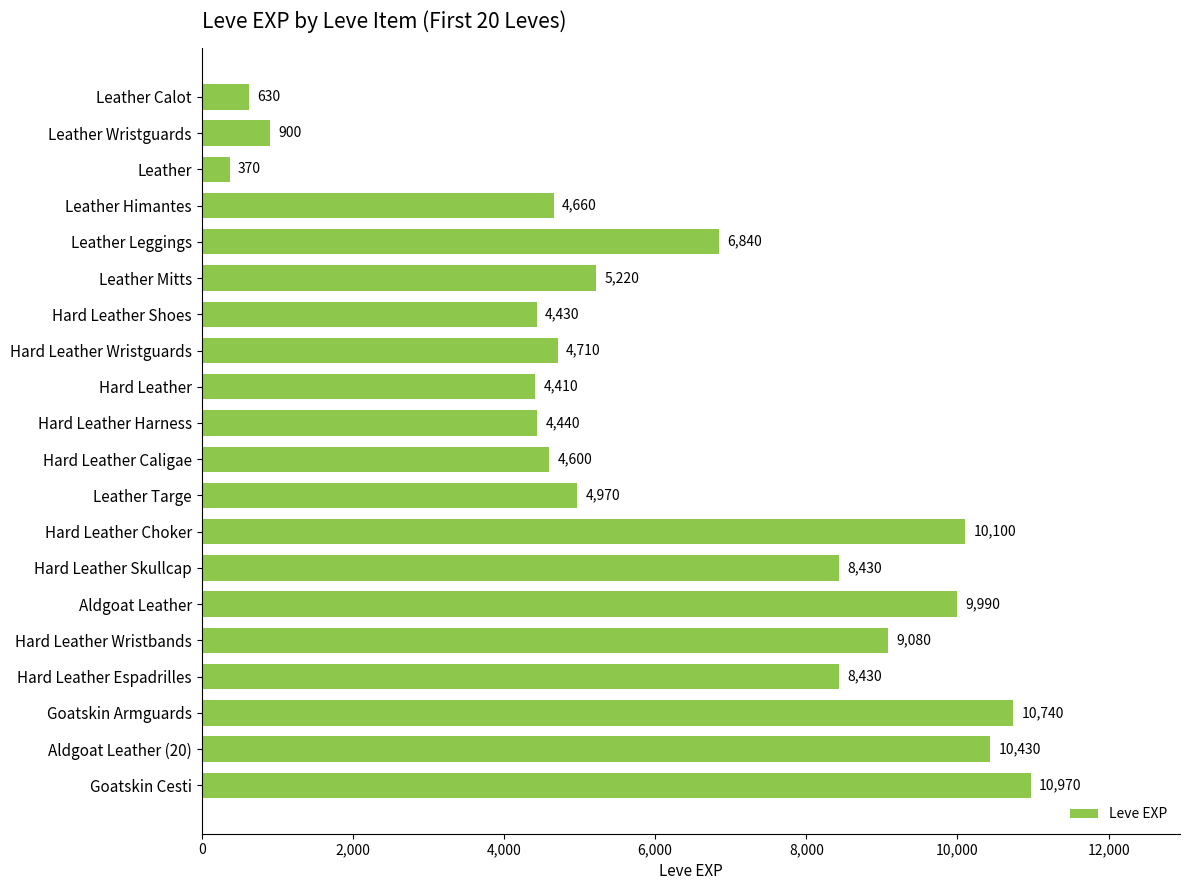

What is the label of the 10th bar from the top?

Hard Leather Harness